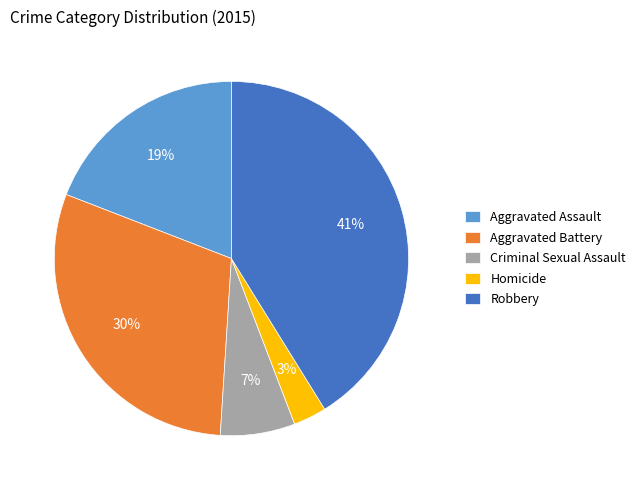

How many segments does this pie chart have?

5